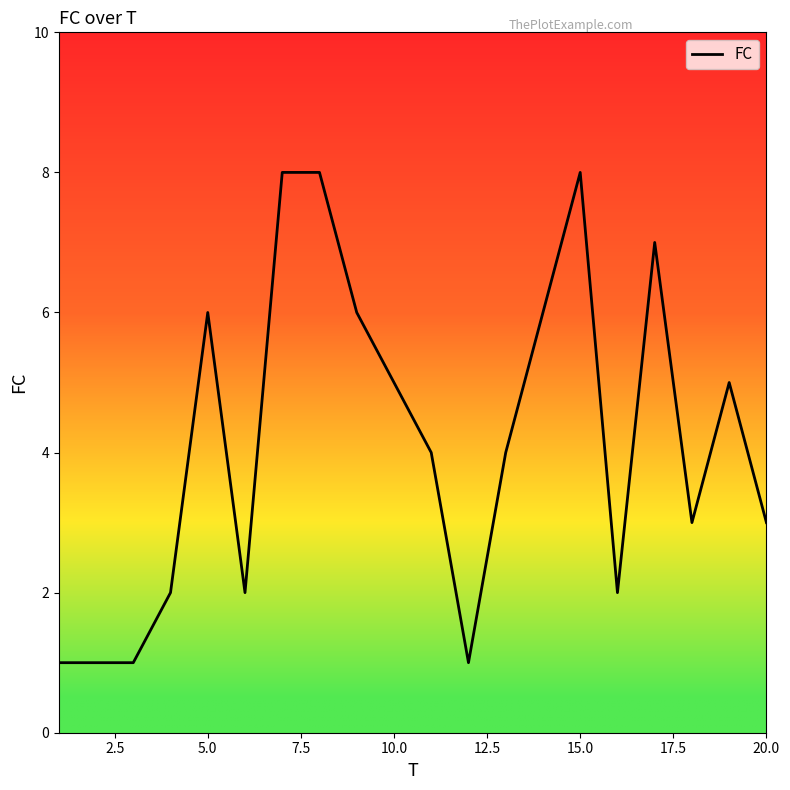

What is the greatest value displayed?

8